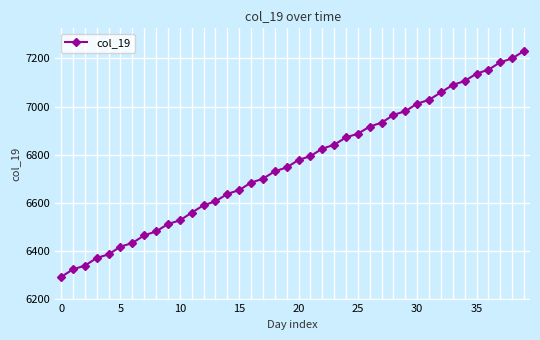

What is the difference between the maximum and minimum values?

939